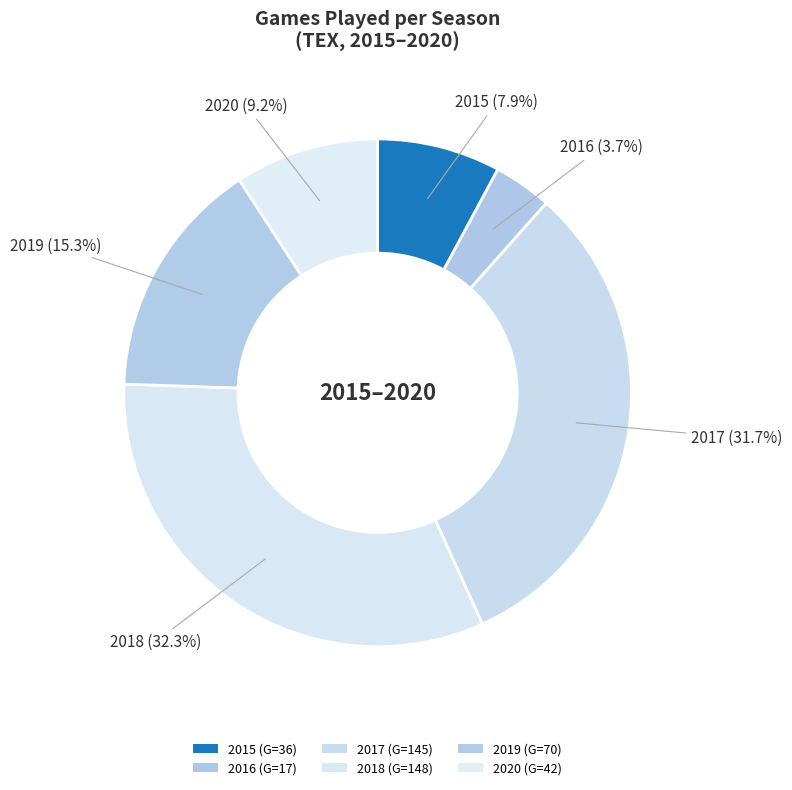

What is the largest slice in the pie chart?

2018